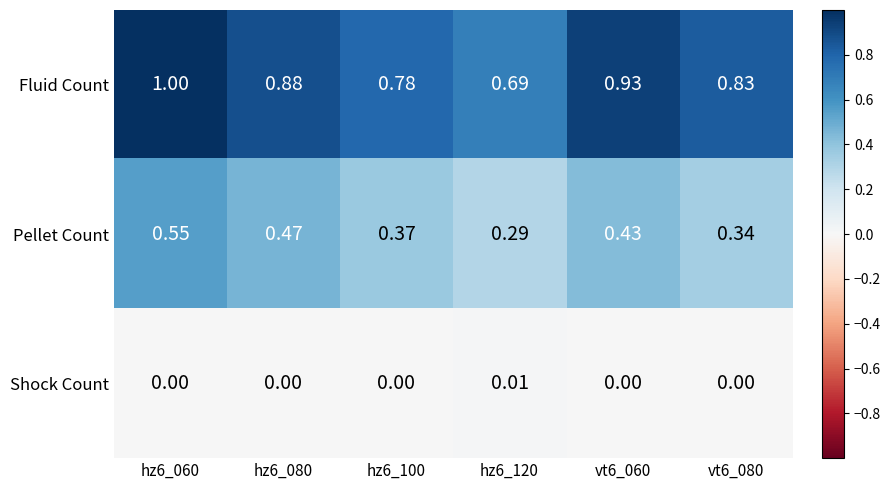

Is the value of Pellet Count at vt6_080 greater than the value of Fluid Count at hz6_120?

No